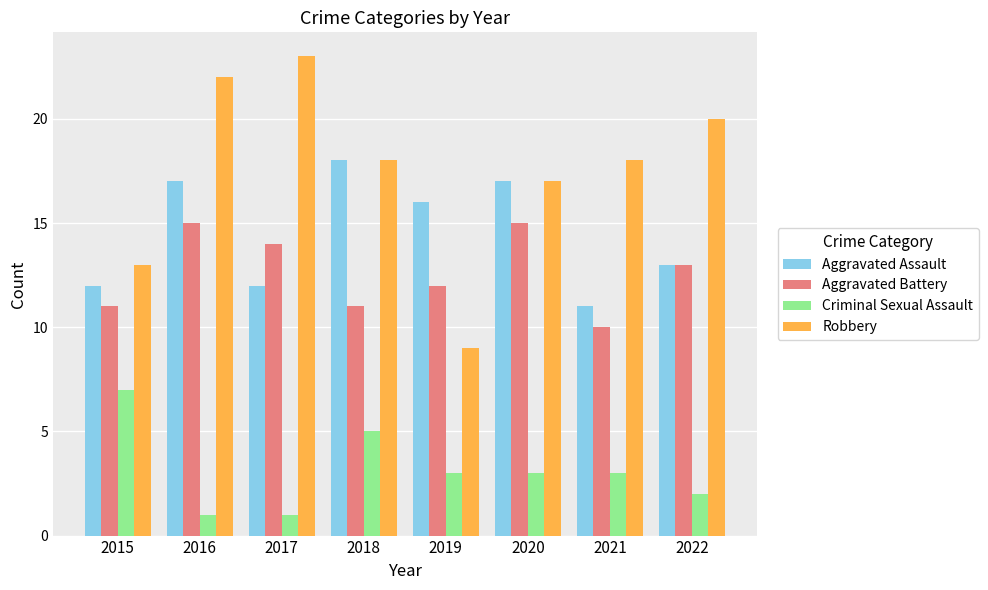

How many Aggravated Assault values are between 12 and 17?

6